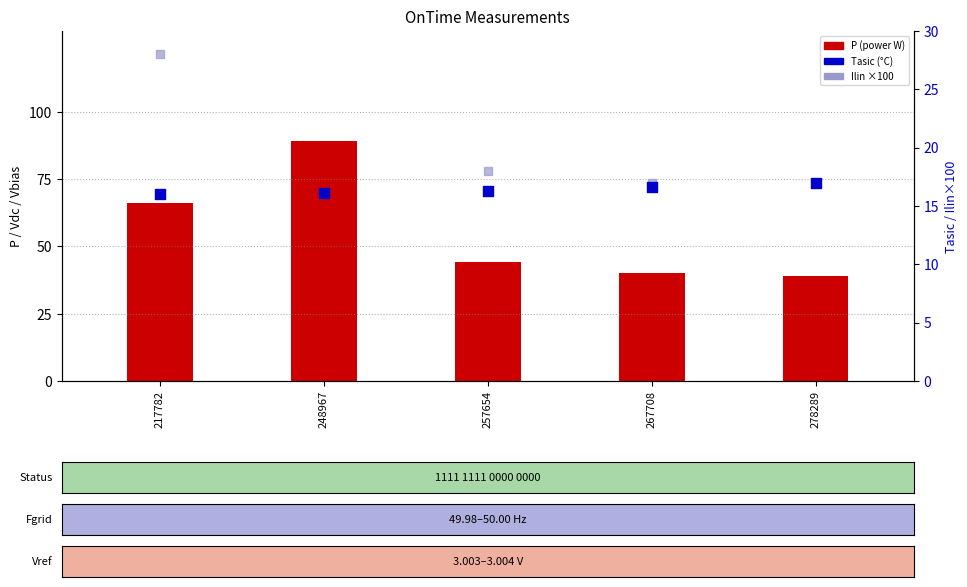

At how many categories does at least one series exceed 69?

1